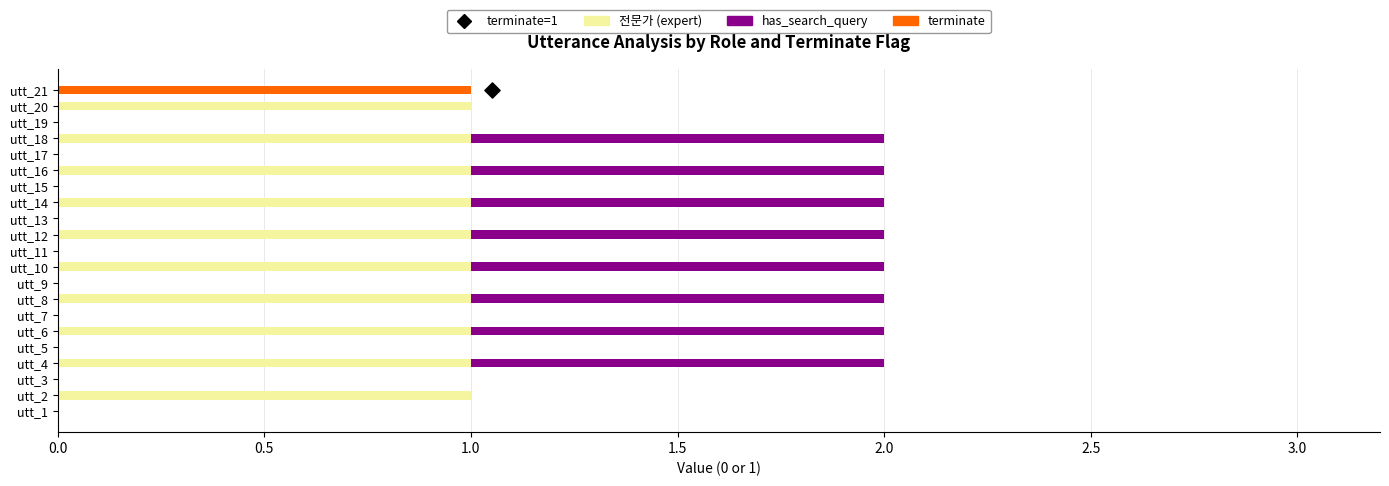

Which series contains the lowest Y value?

전문가 (expert)